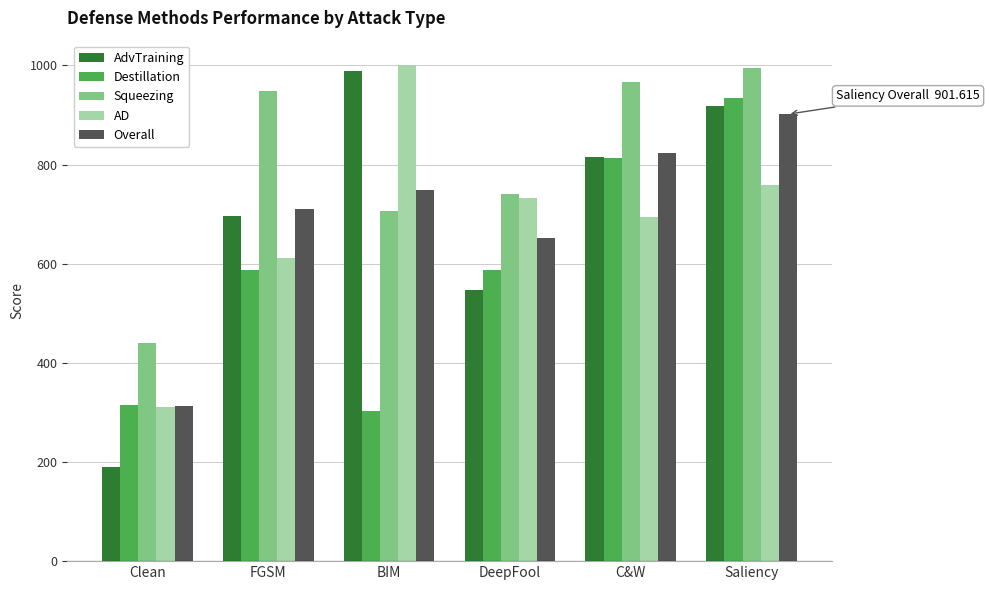

Is it true that Destillation equals 119.5 at Clean?

False